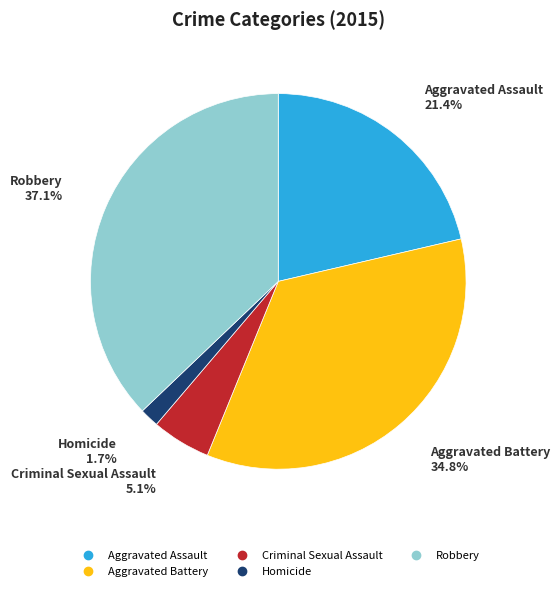

Which slice is the largest?

Robbery